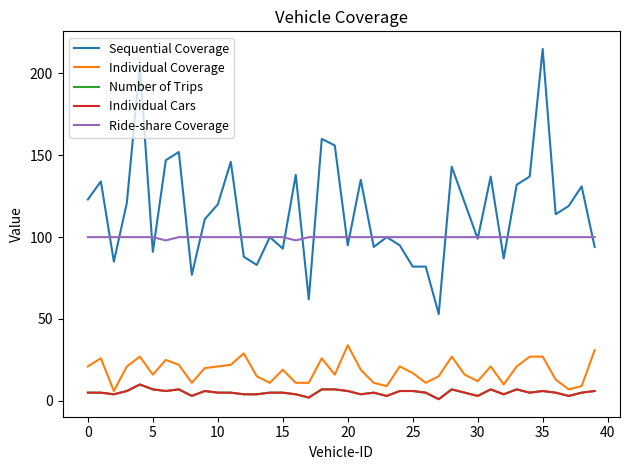

How many lines are shown in the chart?

5